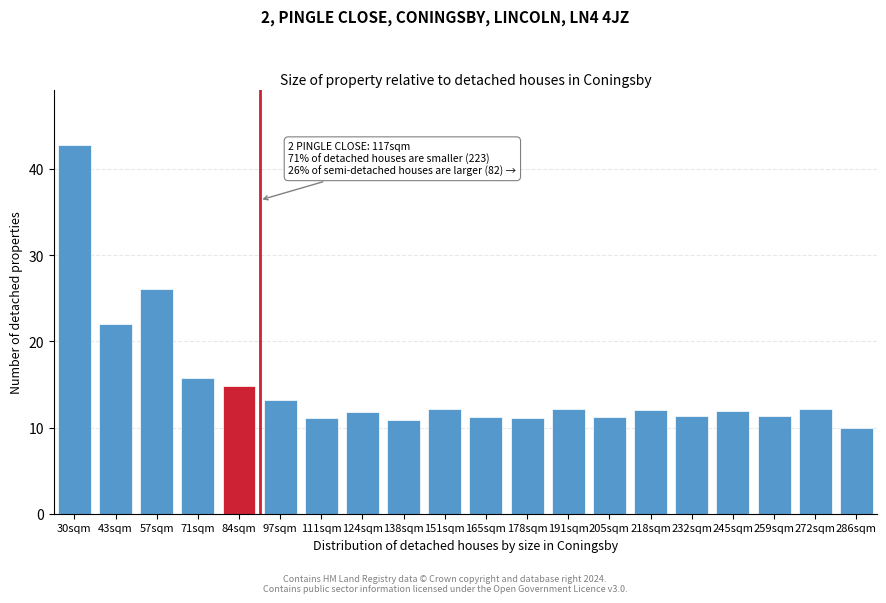

What is the value of the 17th bar from the left?

12.0